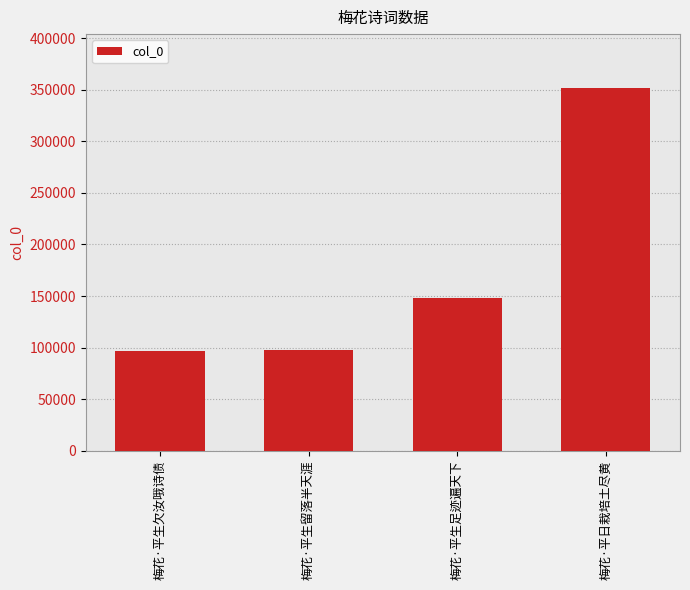

What is the difference between the values at 梅花·平生足迹遍天下 and 梅花·平生留落半天涯?

50208